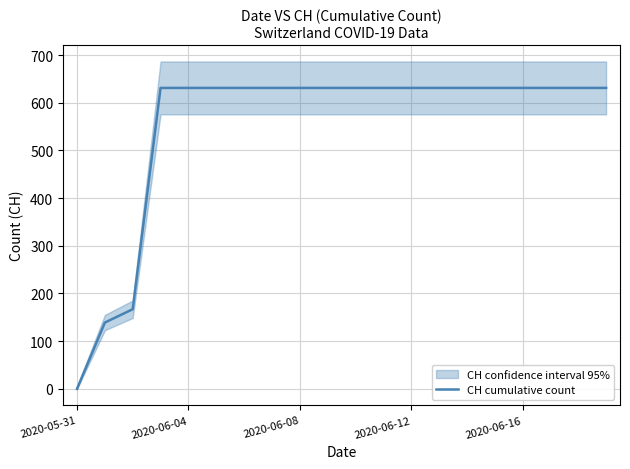

How many lines are shown in the chart?

1